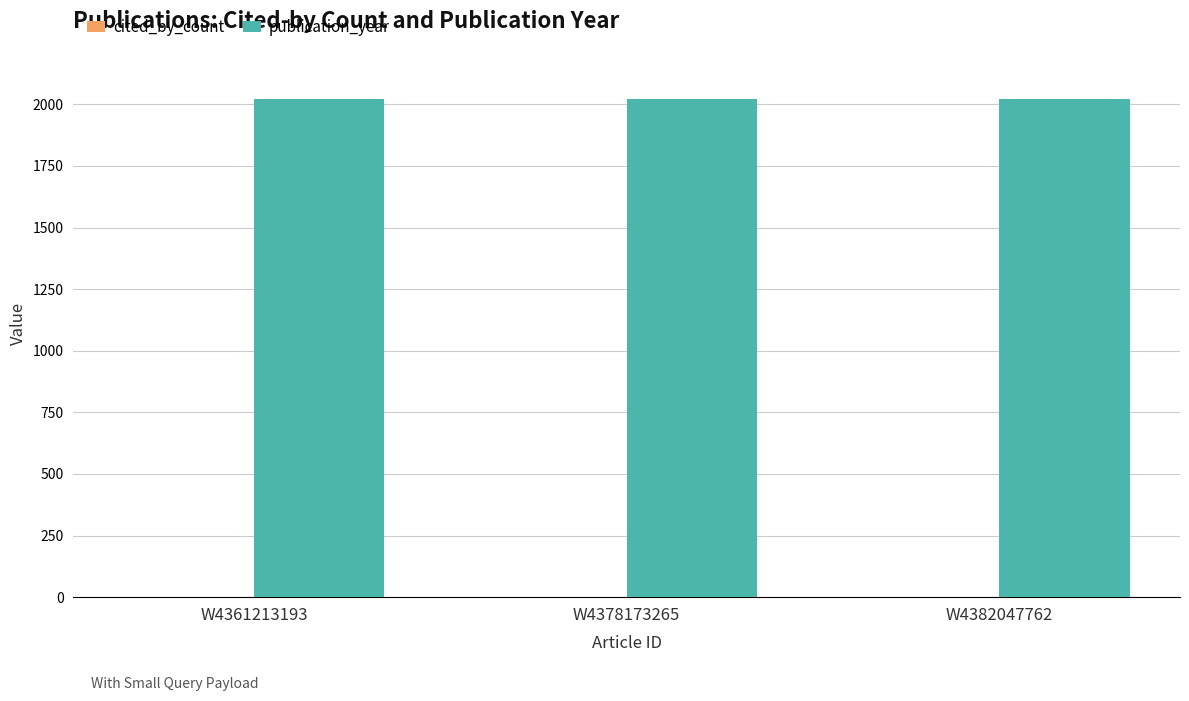

How many categories are shown in the chart?

3